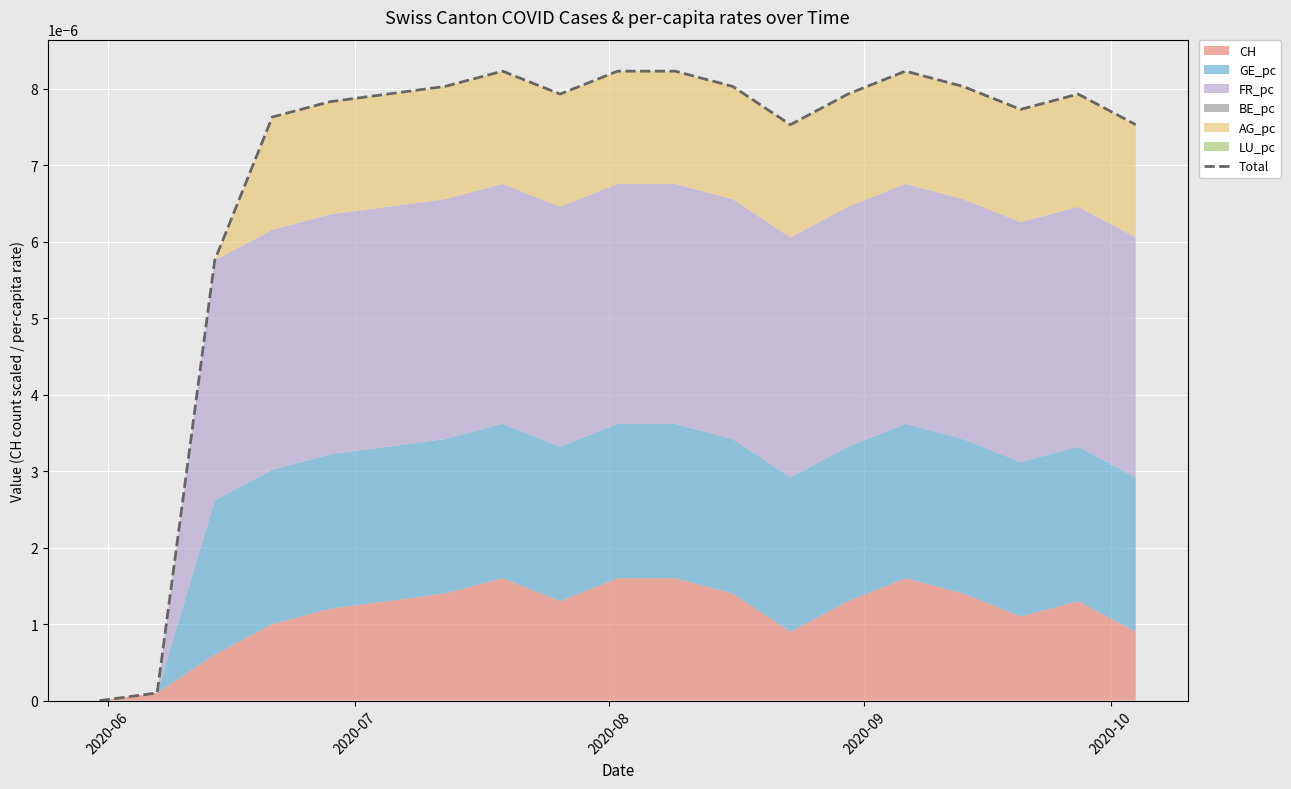

At which label is the value closest to 0?

2020-06